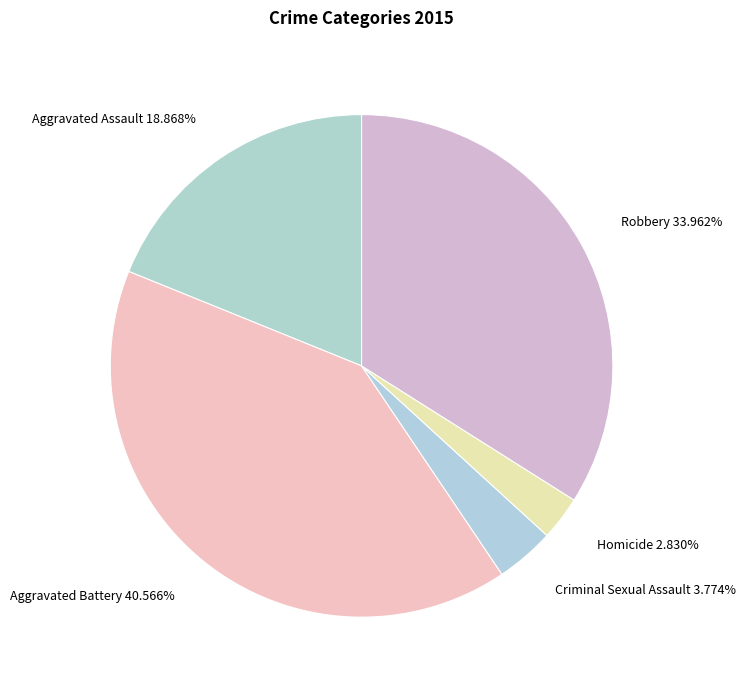

Which category has the smallest portion of the pie?

Homicide